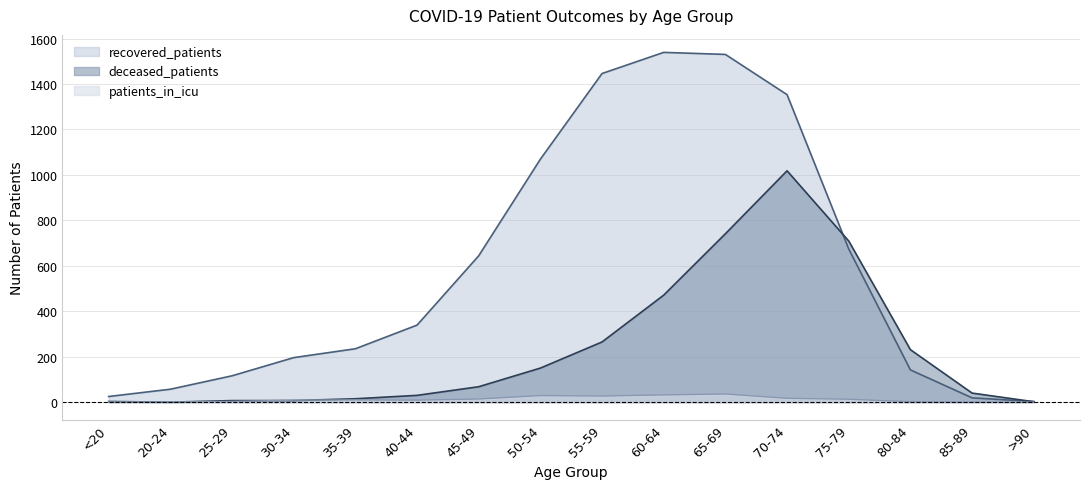

True or false: patients_in_icu has more than 2 points higher than both neighbors.

True